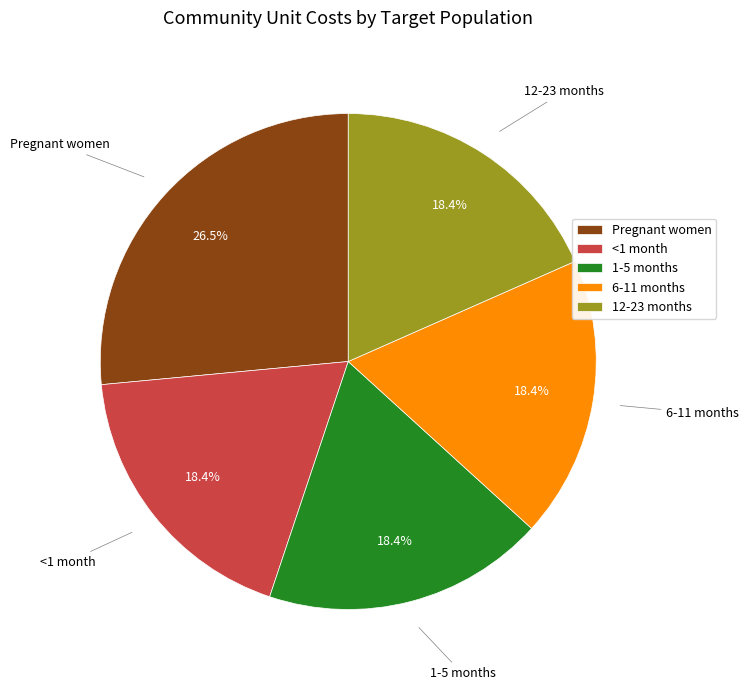

Does 1-5 months account for over 50% of the chart?

No